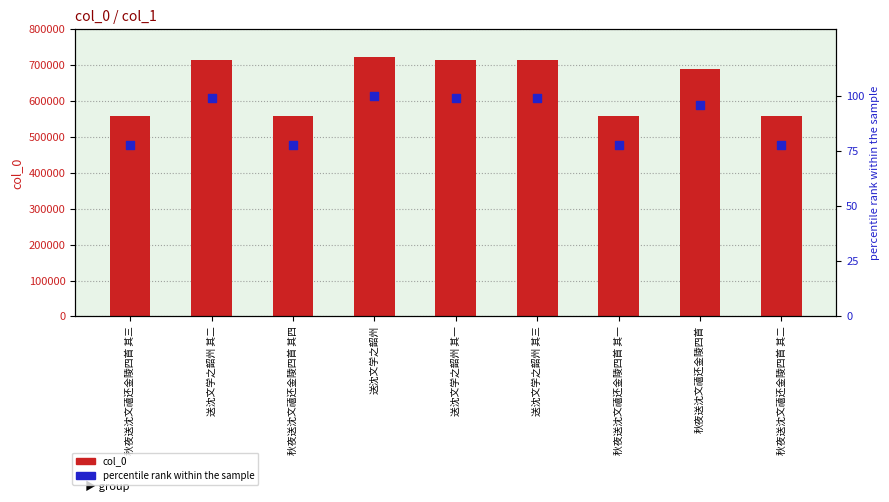

Which series contains the lowest Y value?

percentile rank within the sample